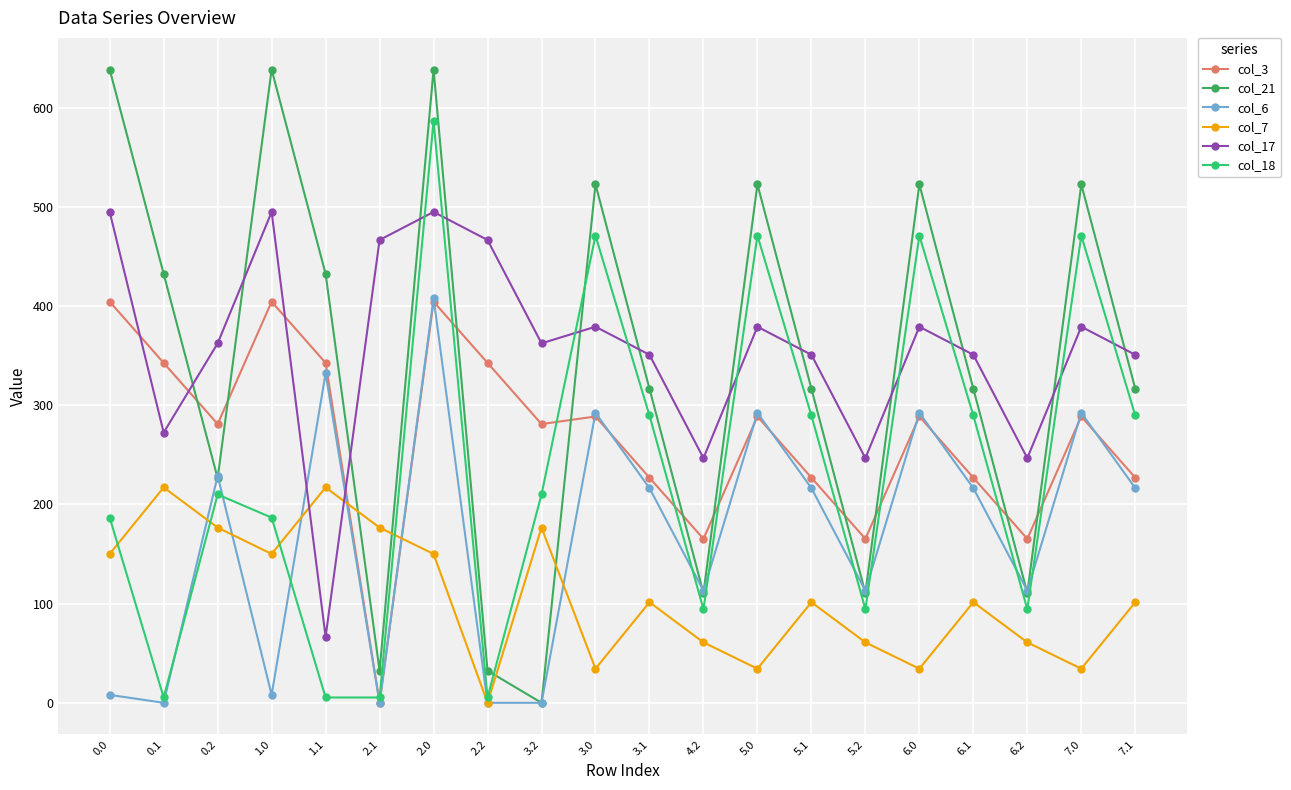

Reading left to right, list all the values displayed in this chart.

col_3: 0.0=404.4	0.1=342.7	0.2=281.0	1.0=404.4	1.1=342.7	2.1=0.0	2.0=404.4	2.2=342.7	3.2=281.0	3.0=288.6	3.1=226.9	4.2=165.3	5.0=288.6	5.1=226.9	5.2=165.3	6.0=288.6	6.1=226.9	6.2=165.3	7.0=288.6	7.1=226.9
col_21: 0.0=638.4	0.1=432.4	0.2=226.4	1.0=638.4	1.1=432.4	2.1=32.4	2.0=638.4	2.2=32.4	3.2=0.0	3.0=522.6	3.1=316.6	4.2=110.6	5.0=522.6	5.1=316.6	5.2=110.6	6.0=522.6	6.1=316.6	6.2=110.6	7.0=522.6	7.1=316.6
col_6: 0.0=8.0	0.1=0.0	0.2=228.8	1.0=8.0	1.1=332.2	2.1=0.0	2.0=408.0	2.2=0.0	3.2=0.0	3.0=292.3	3.1=216.4	4.2=113.0	5.0=292.3	5.1=216.4	5.2=113.0	6.0=292.3	6.1=216.4	6.2=113.0	7.0=292.3	7.1=216.4
col_7: 0.0=150.1	0.1=217.1	0.2=176.6	1.0=150.1	1.1=217.1	2.1=176.6	2.0=150.1	2.2=0.0	3.2=176.6	3.0=34.4	3.1=101.4	4.2=60.9	5.0=34.4	5.1=101.4	5.2=60.9	6.0=34.4	6.1=101.4	6.2=60.9	7.0=34.4	7.1=101.4
col_17: 0.0=494.8	0.1=272.4	0.2=362.4	1.0=494.8	1.1=66.6	2.1=466.6	2.0=494.8	2.2=466.6	3.2=362.4	3.0=379.1	3.1=350.8	4.2=246.6	5.0=379.1	5.1=350.8	5.2=246.6	6.0=379.1	6.1=350.8	6.2=246.6	7.0=379.1	7.1=350.8
col_18: 0.0=186.7	0.1=5.4	0.2=210.0	1.0=186.7	1.1=5.4	2.1=5.4	2.0=586.7	2.2=5.4	3.2=210.0	3.0=470.9	3.1=289.6	4.2=94.3	5.0=470.9	5.1=289.6	5.2=94.3	6.0=470.9	6.1=289.6	6.2=94.3	7.0=470.9	7.1=289.6